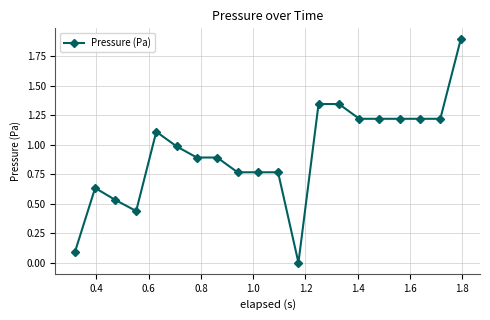

What is the average value?

0.9